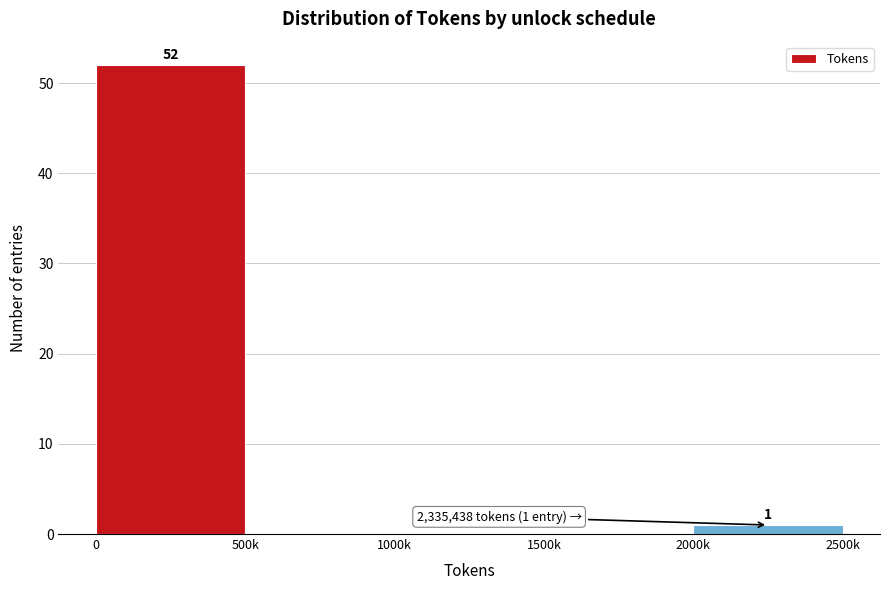

Reading left to right, what are all the values shown in this chart?

0=52	500k=0	1000k=0	1500k=0	2000k=1